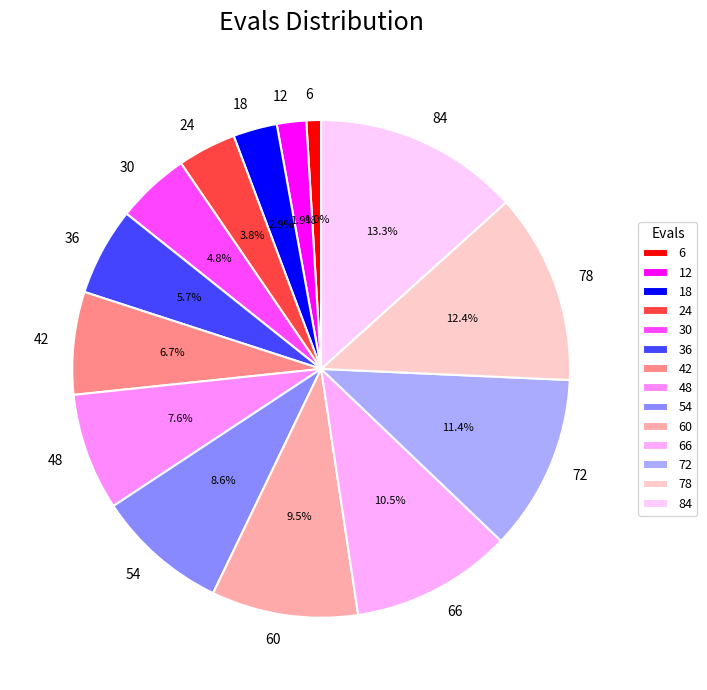

Rank the categories by value from highest to lowest.

84, 78, 72, 66, 60, 54, 48, 42, 36, 30, 24, 18, 12, 6